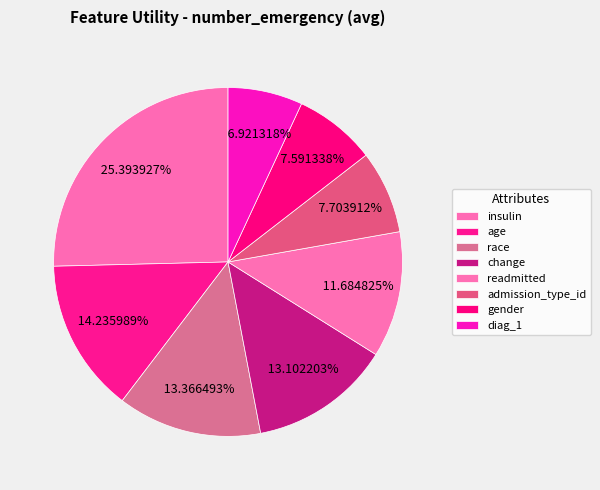

Which category has the smallest portion of the pie?

diag_1